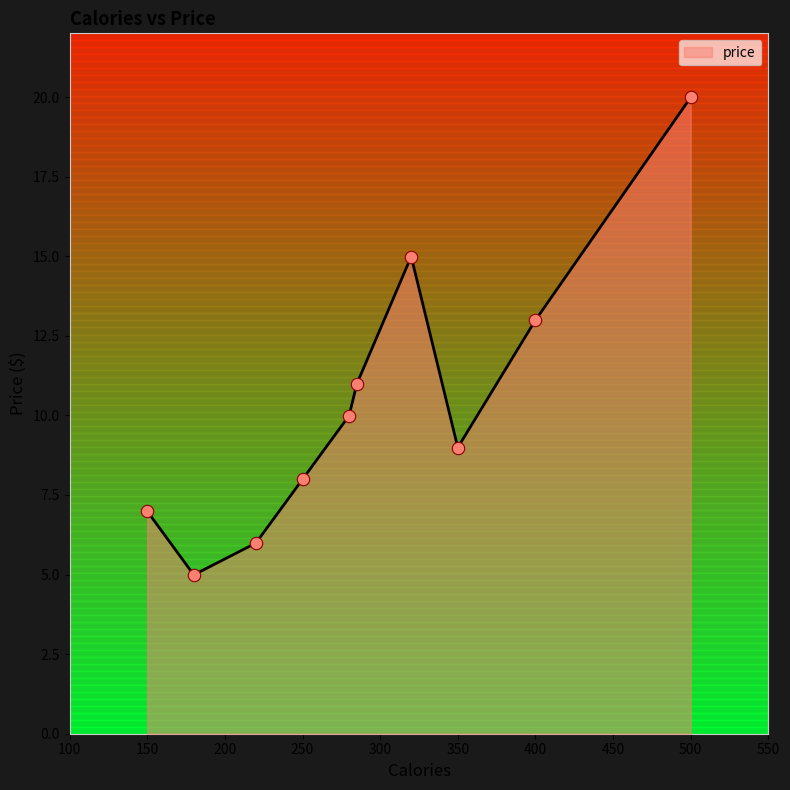

What is the difference between the maximum and minimum values?

15.0